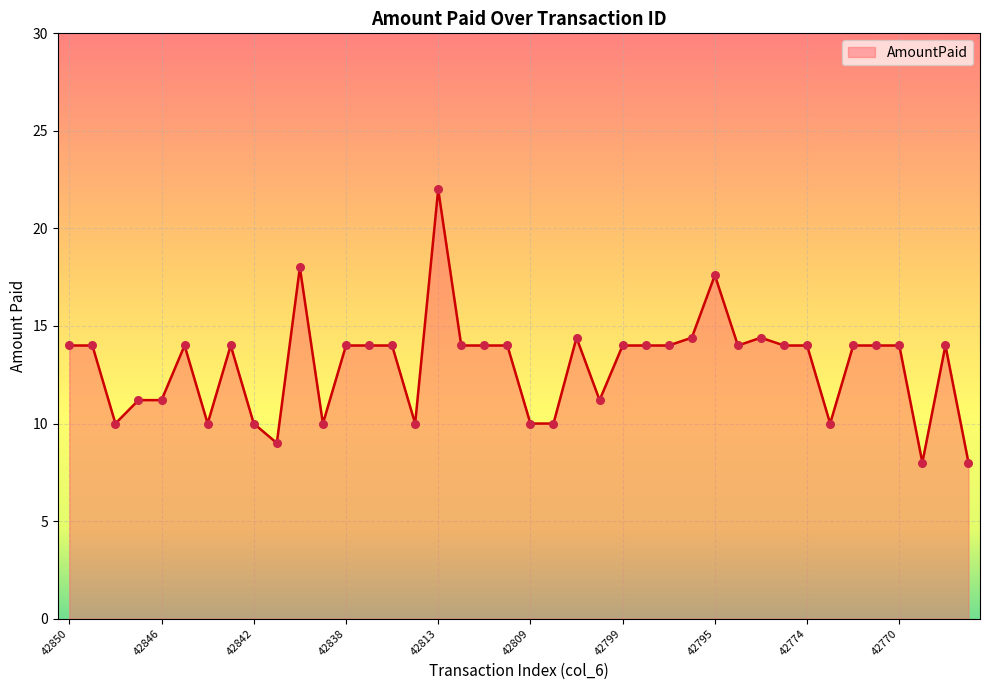

What is the smallest value displayed?

8.0